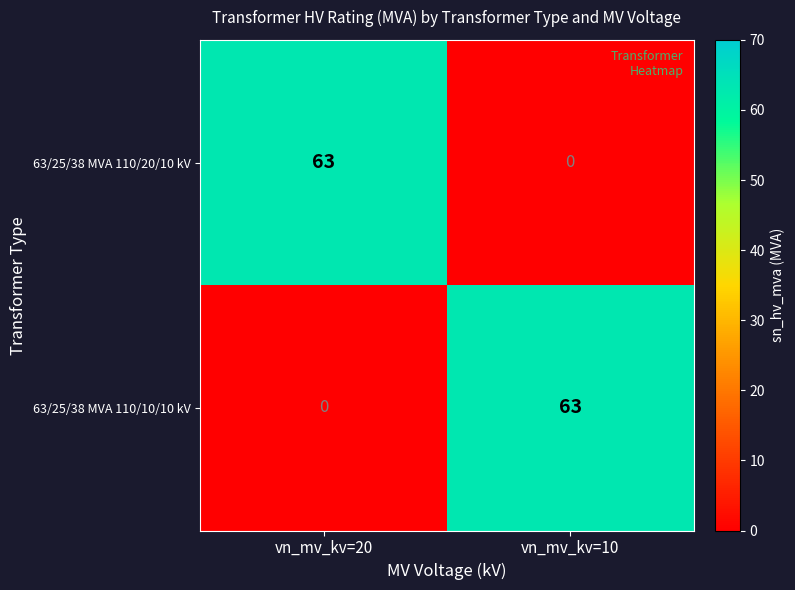

Is it true that 63/25/38 MVA 110/20/10 kV equals 0 at vn_mv_kv=10?

True